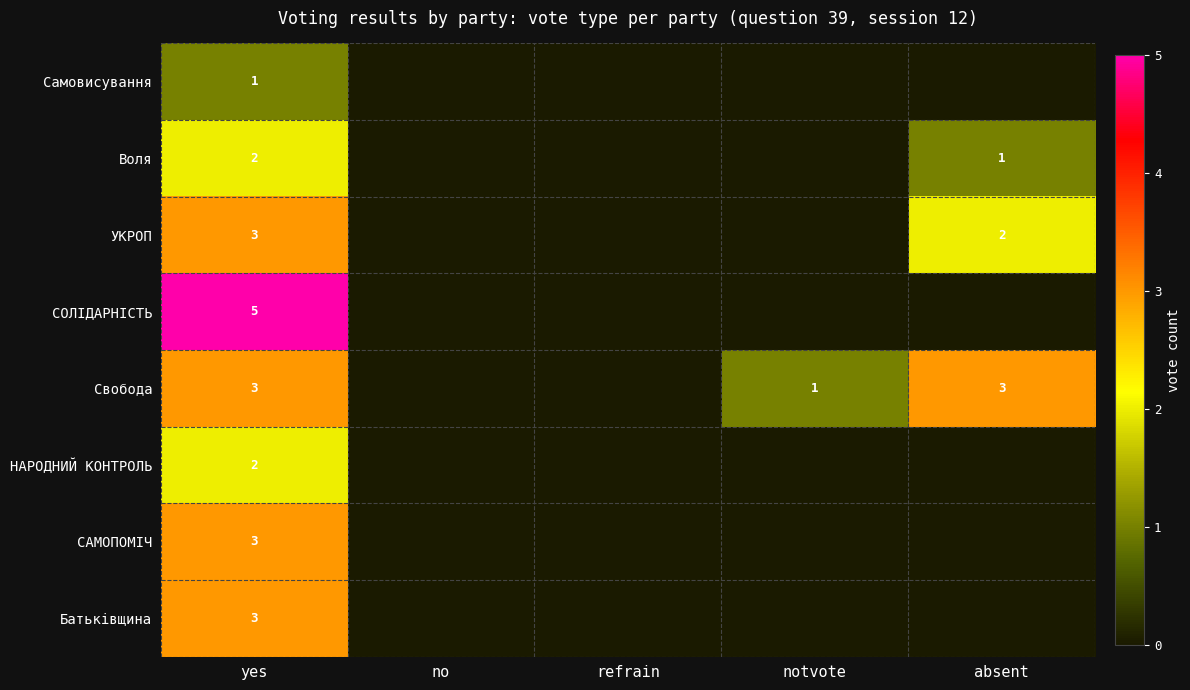

The НАРОДНИЙ КОНТРОЛЬ series shows 2 at yes. True or false?

True